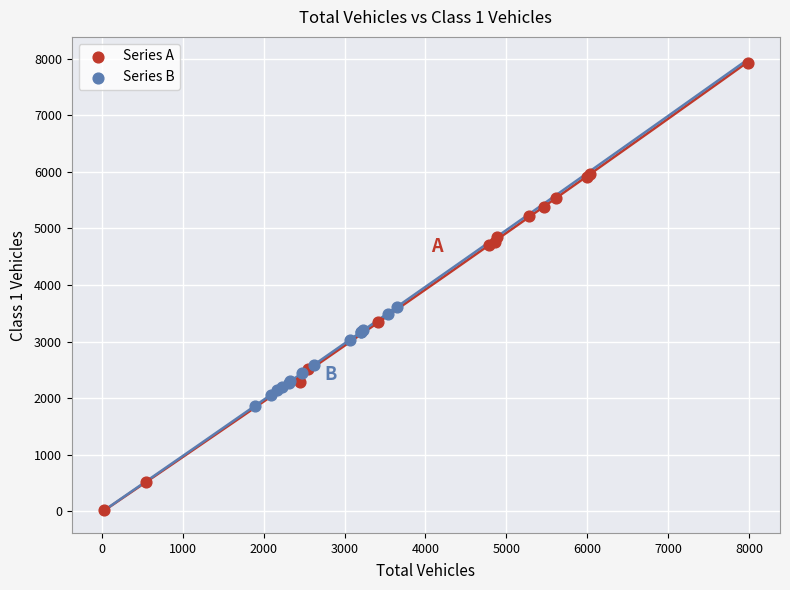

Which series has the widest spread of Y values?

Series A